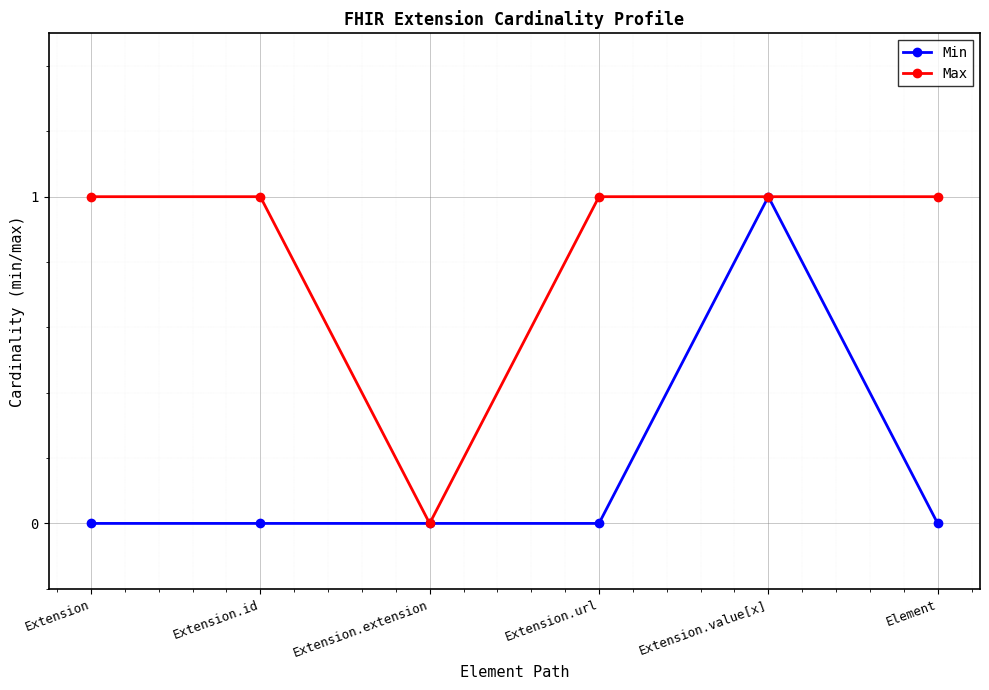

What position from the right is Element?

1